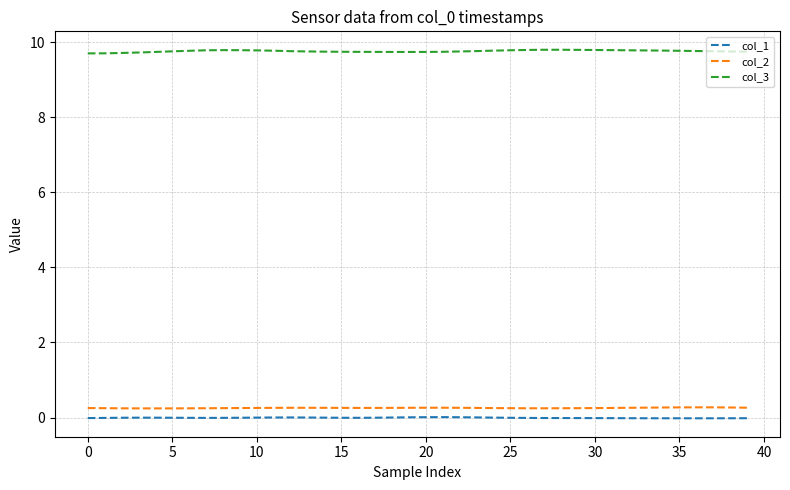

Which series has the largest range (max minus min)?

col_3